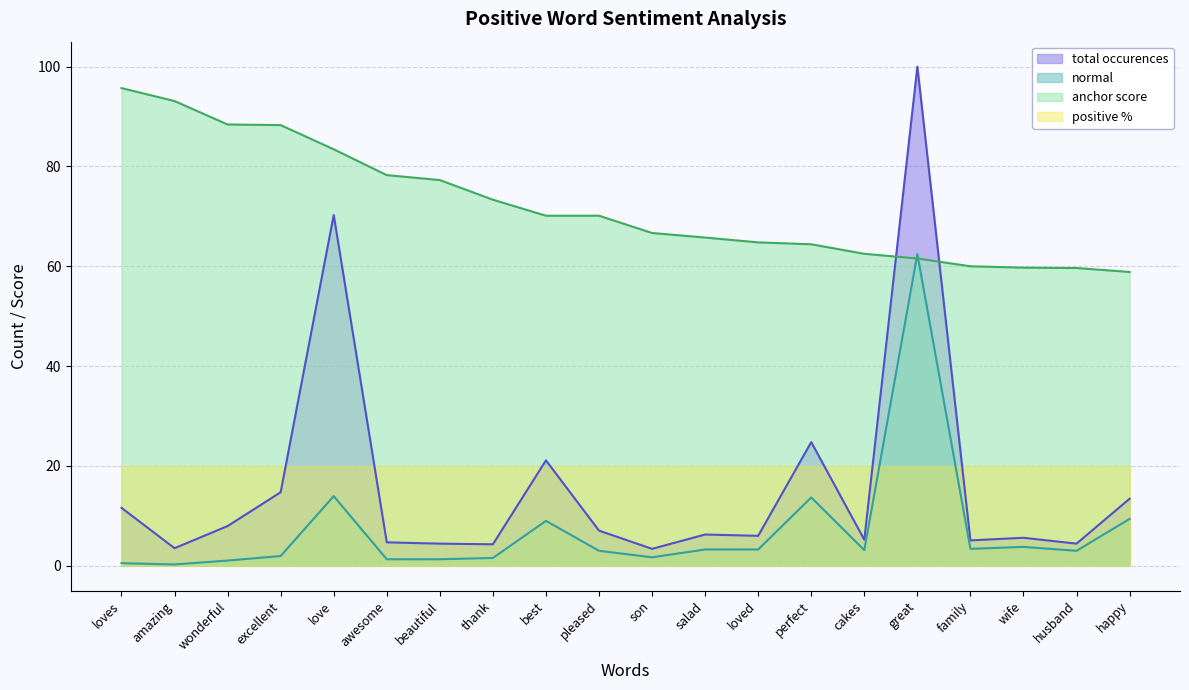

Which series ends up on top after the final intersection of total occurences and anchor score?

anchor score